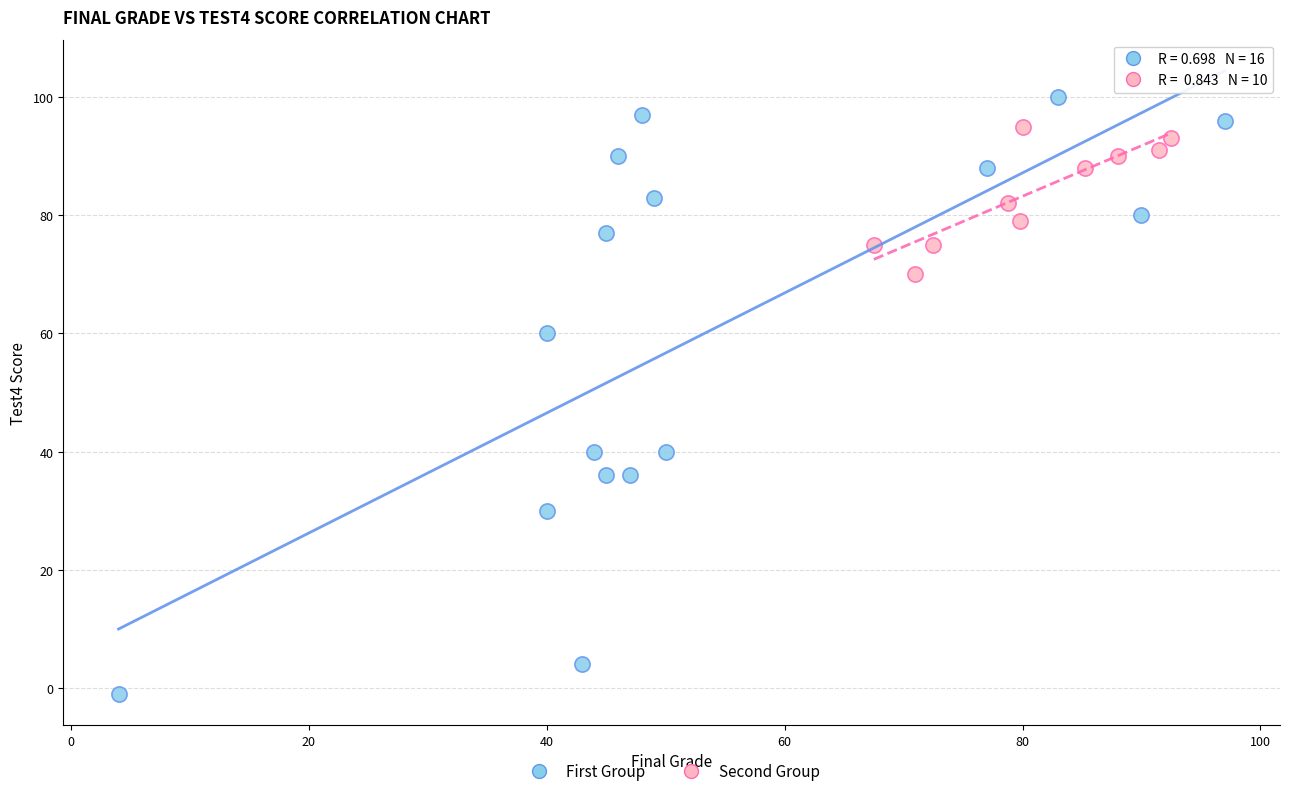

Which series reaches the minimum Y coordinate?

First Group